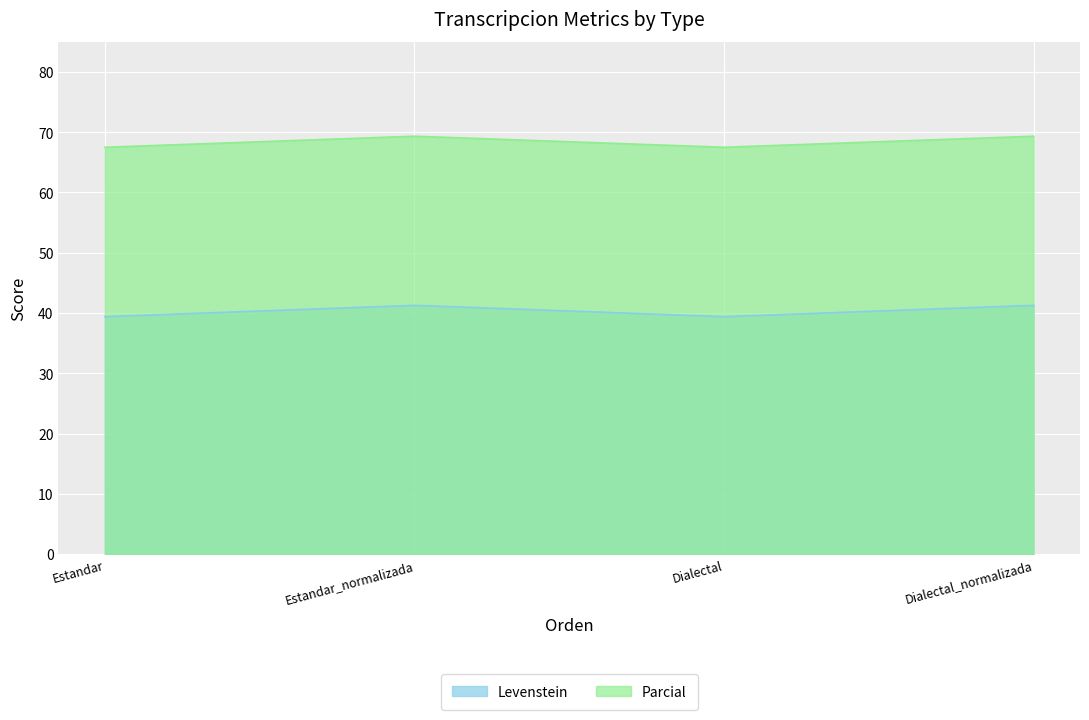

What are all the series names shown in the legend?

Levenstein, Parcial